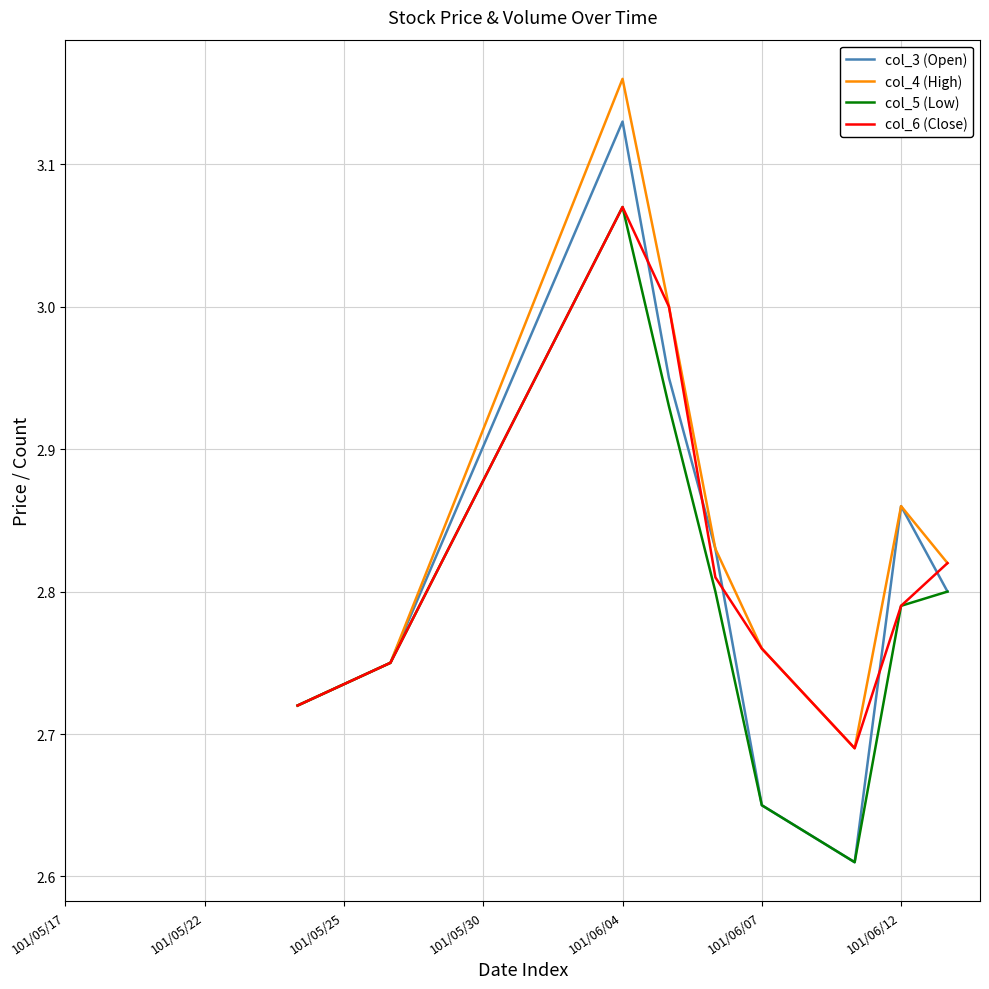

Rank the series by their average value, from highest to lowest.

col_4 (High), col_6 (Close), col_3 (Open), col_5 (Low)